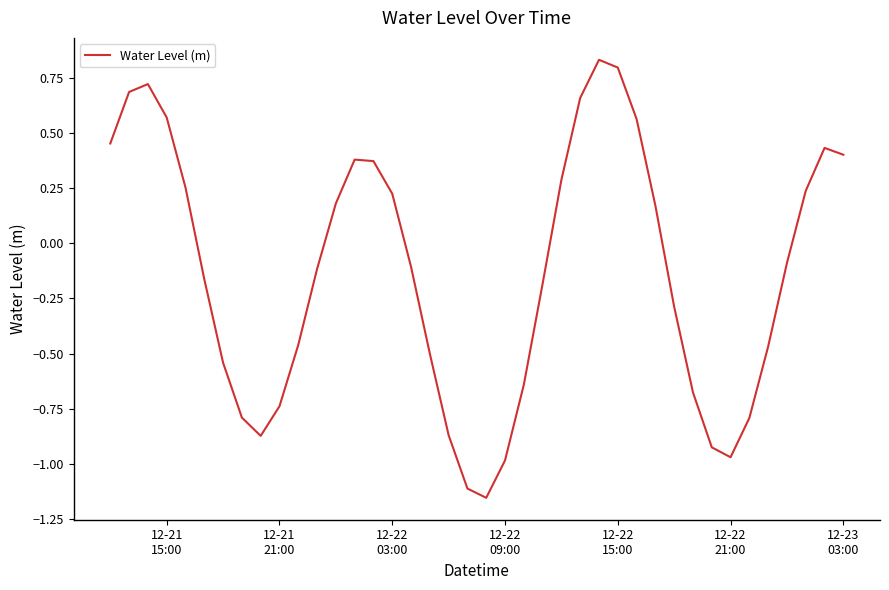

What is the difference between the maximum and minimum values?

2.0